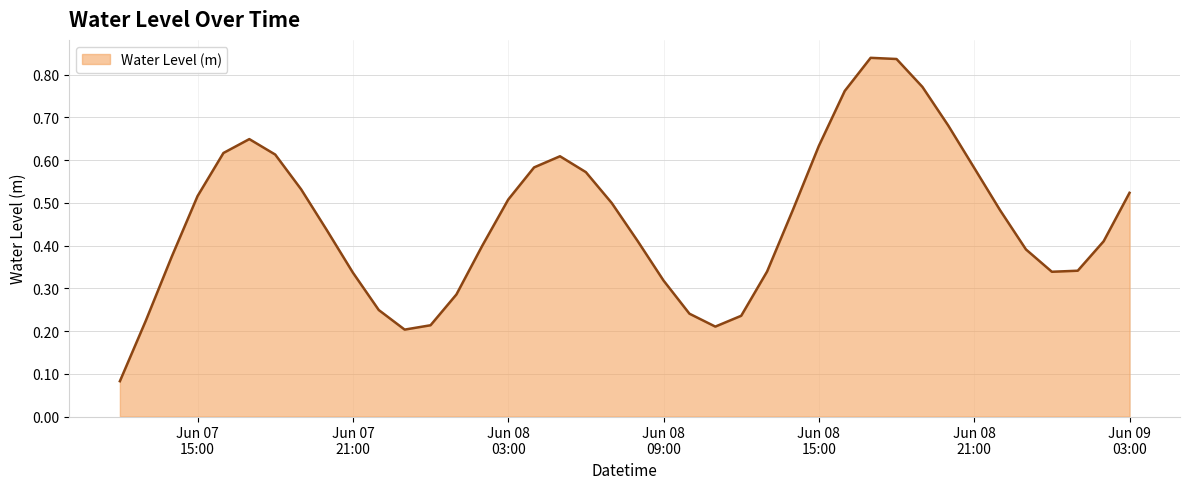

At which category does the data reach its first local valley?

2023-06-07 23:00:00